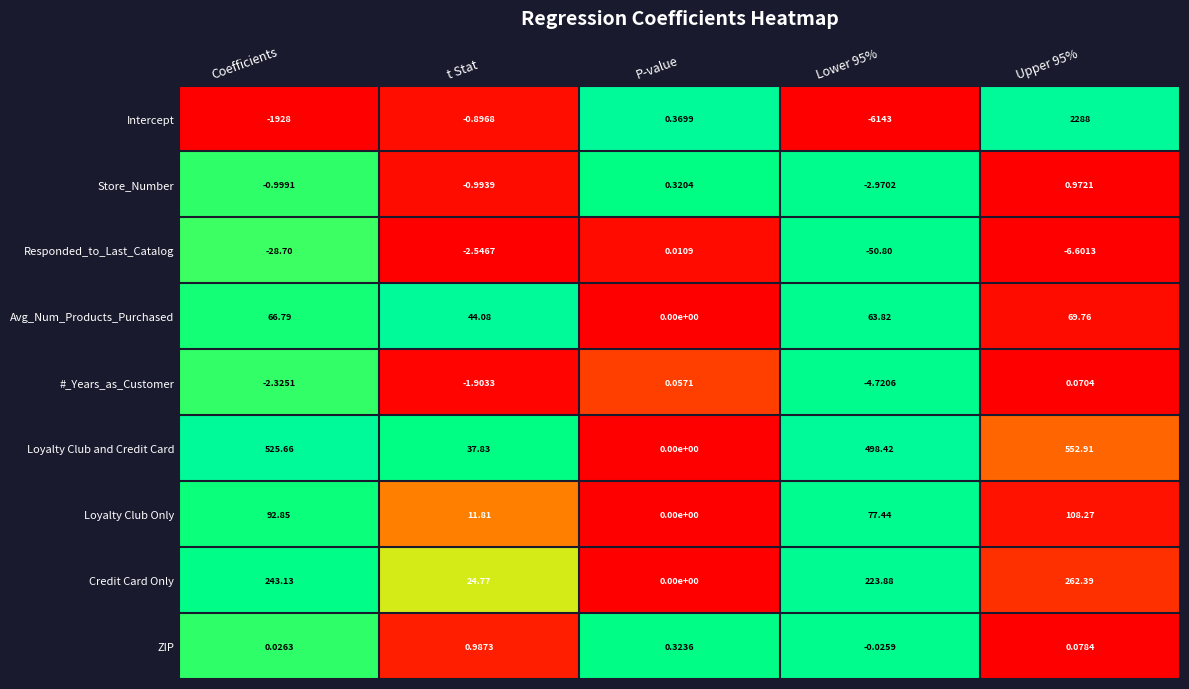

Which series changed the most between Coefficients and P-value?

Intercept